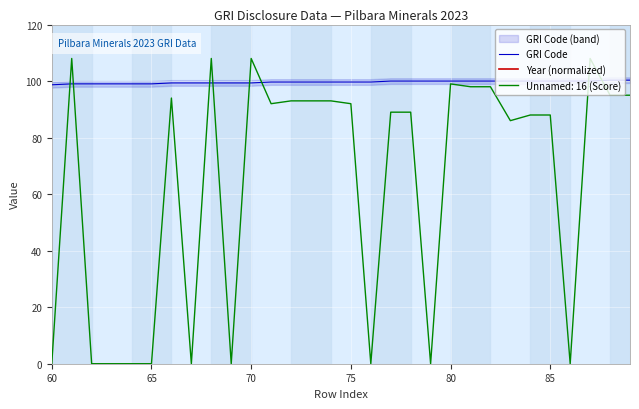

Is it true that Unnamed: 16 (Score) equals 42.5 at 85?

False